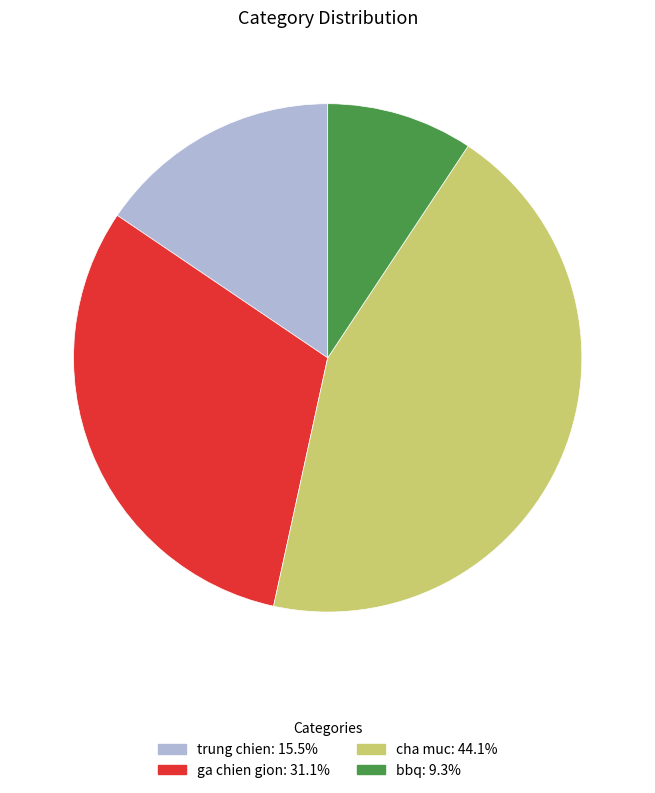

Approximately how many times larger is the value at ga chien gion compared to bbq?

3.3